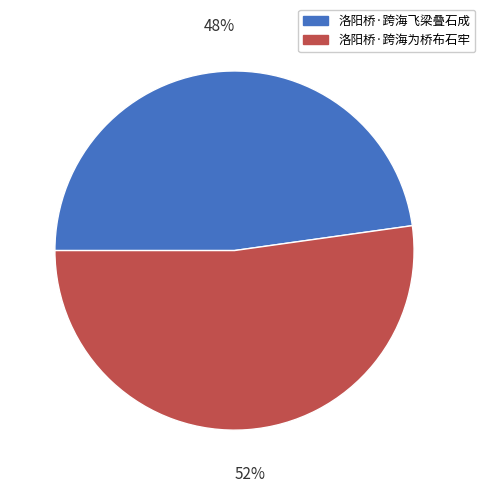

Is there any slice that represents more than half of the pie?

Yes